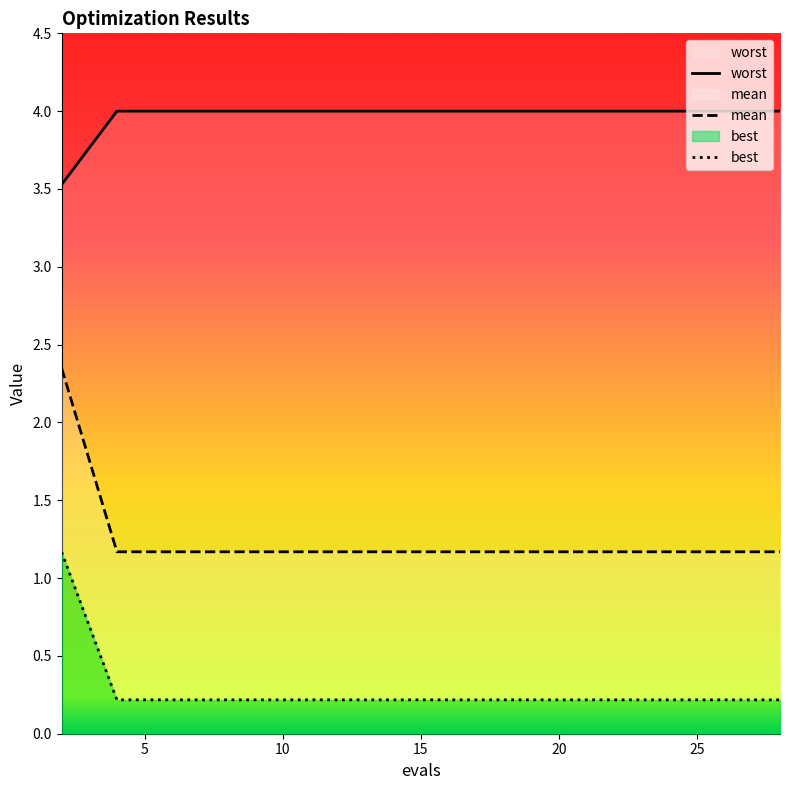

Is this an area chart (filled region under the line)?

No